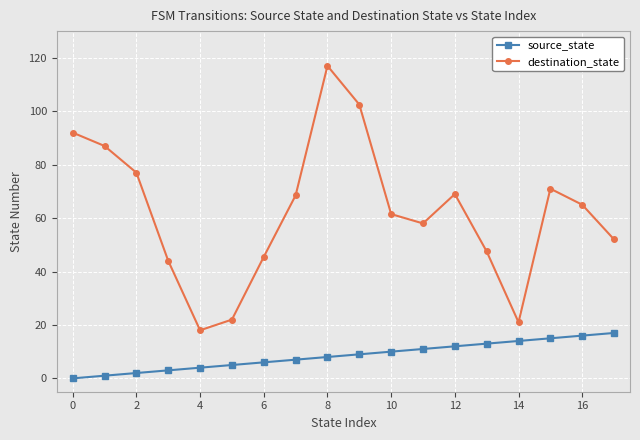

What is the sum of all source_state values?

153.0